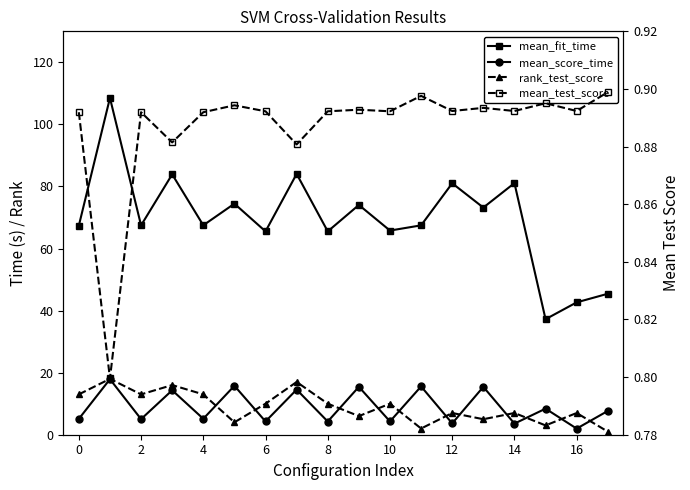

In mean_test_score, how many points are higher than both neighbors (excluding endpoints)?

6